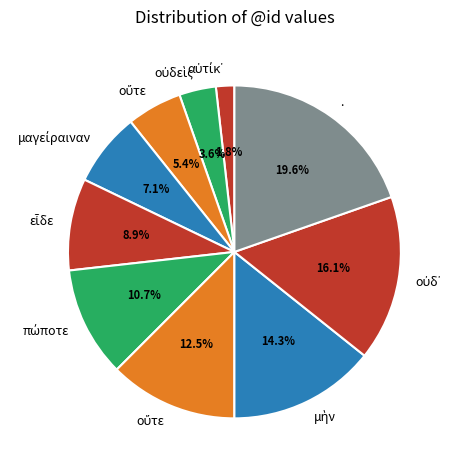

How many segments does this pie chart have?

10